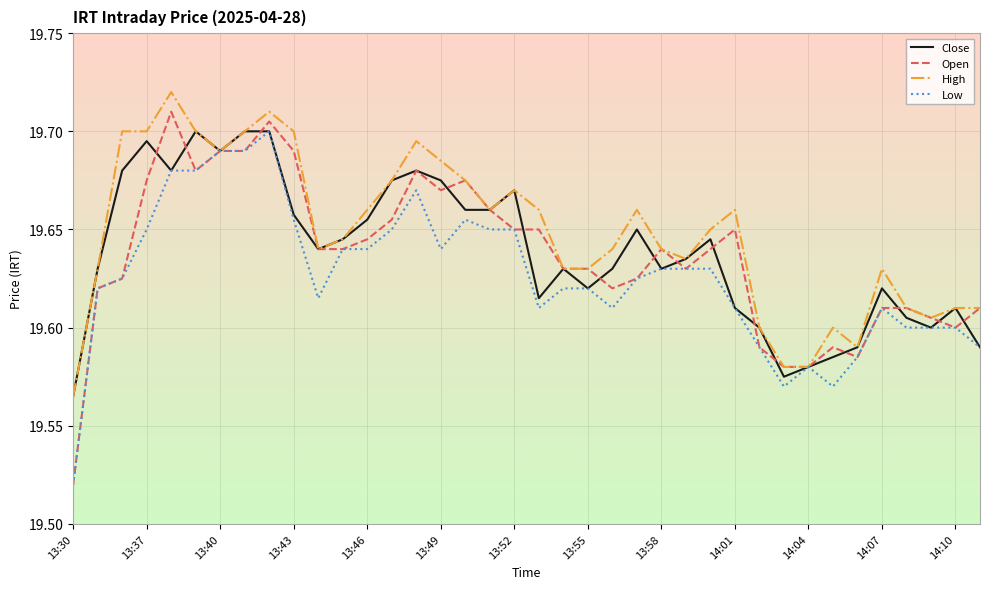

Which series has the largest range (max minus min)?

Open